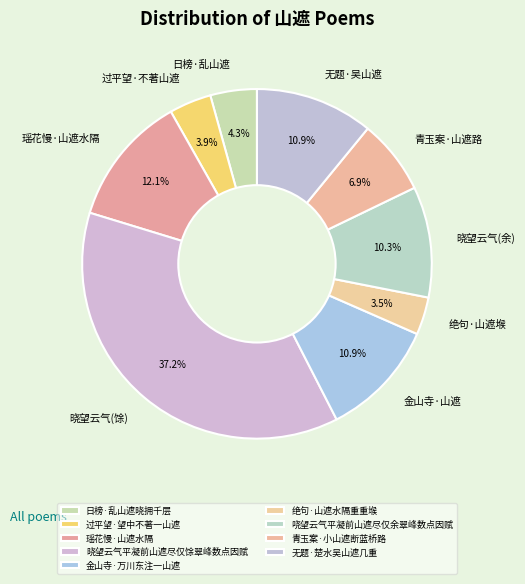

How many segments does this pie chart have?

9